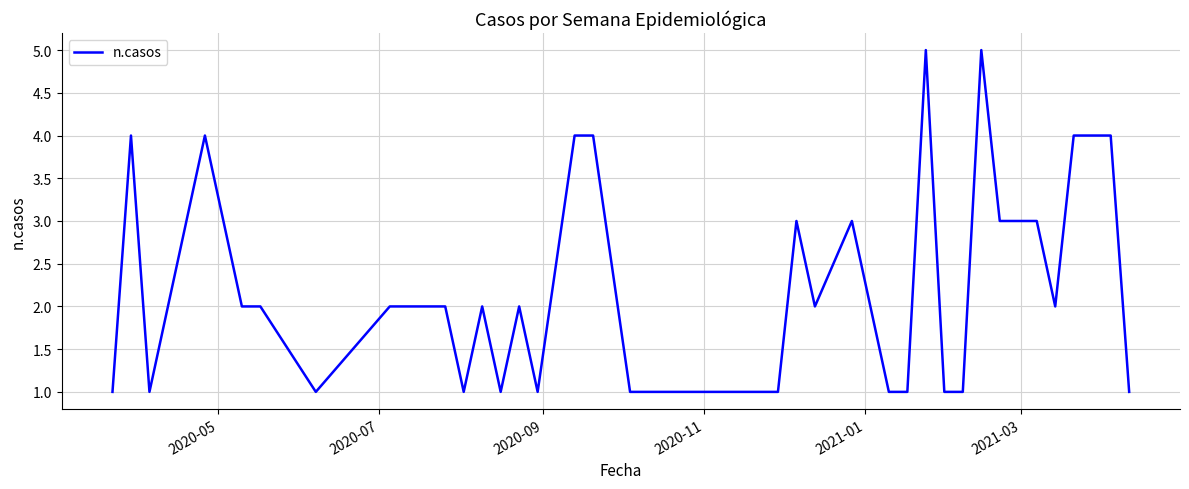

What is the difference between the maximum and minimum values?

4